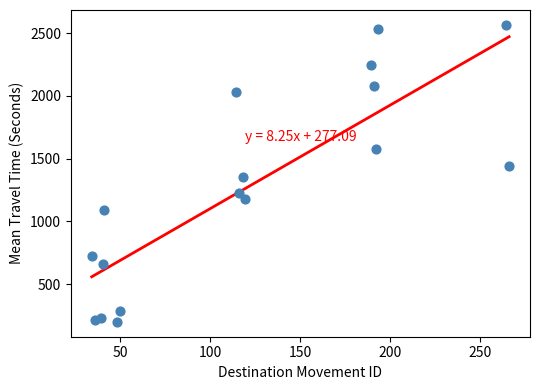

What is the range of Y values (max minus min)?

2369